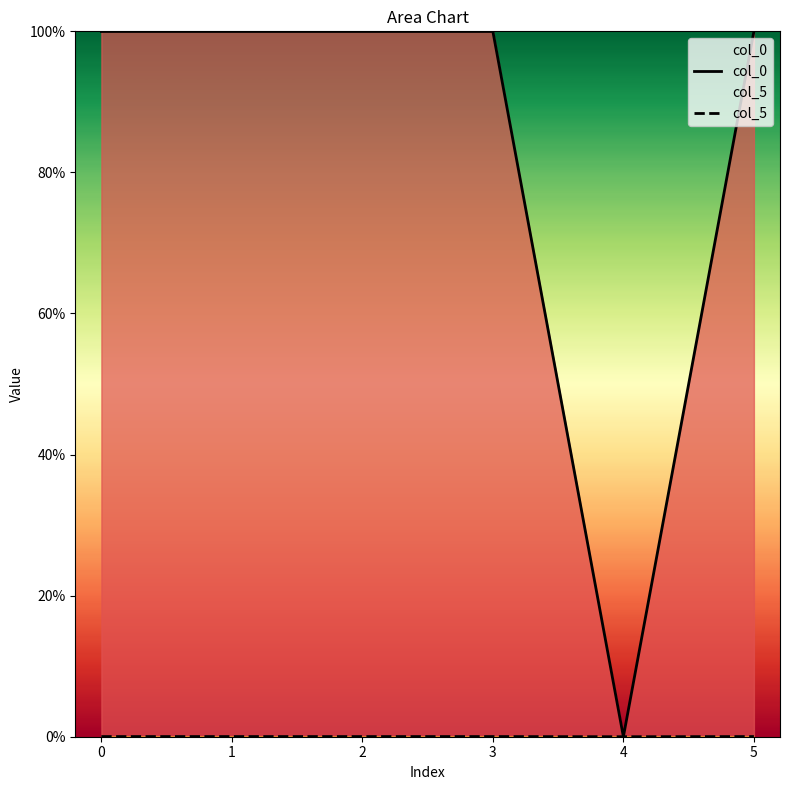

Reading right to left, what are all the values shown in this chart?

col_0: 5=1.0	4=0.0	3=1.0	2=1.0	1=1.0	0=1.0
col_5: 5=0.0	4=0.0	3=0.0	2=0.0	1=0.0	0=0.0